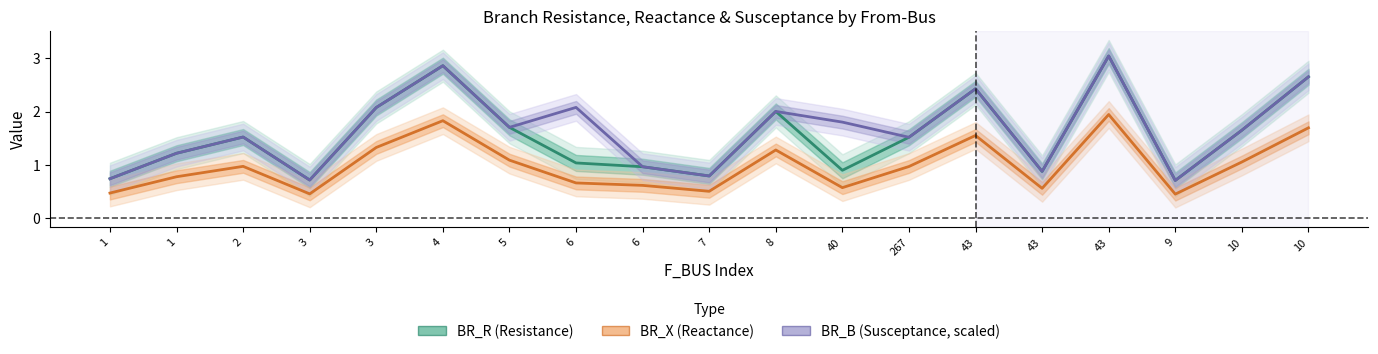

True or false: BR_X (Reactance) has a value of 1.0 at 267.

True